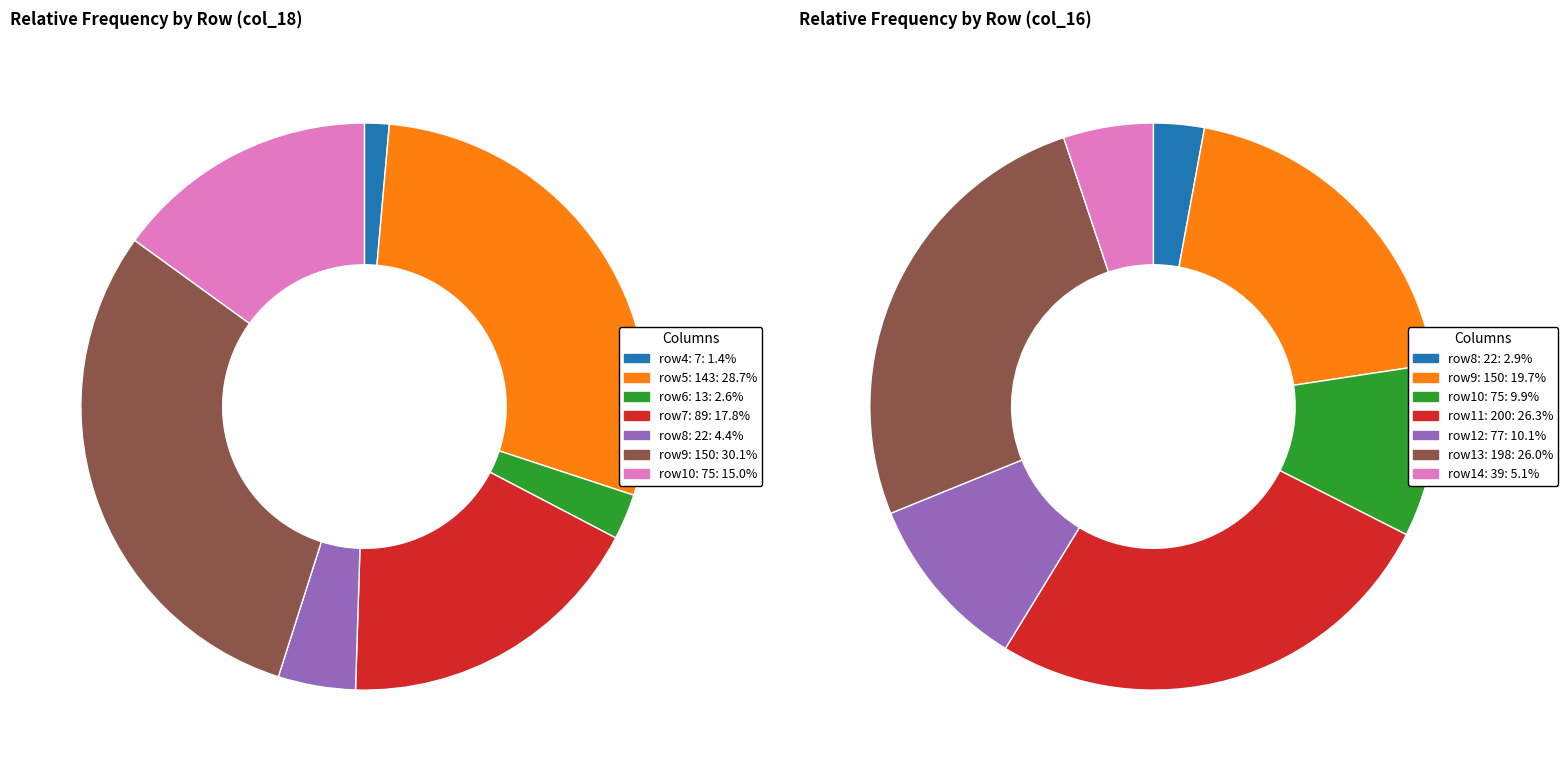

Which slice is the largest?

Row 9 (col_18=150)